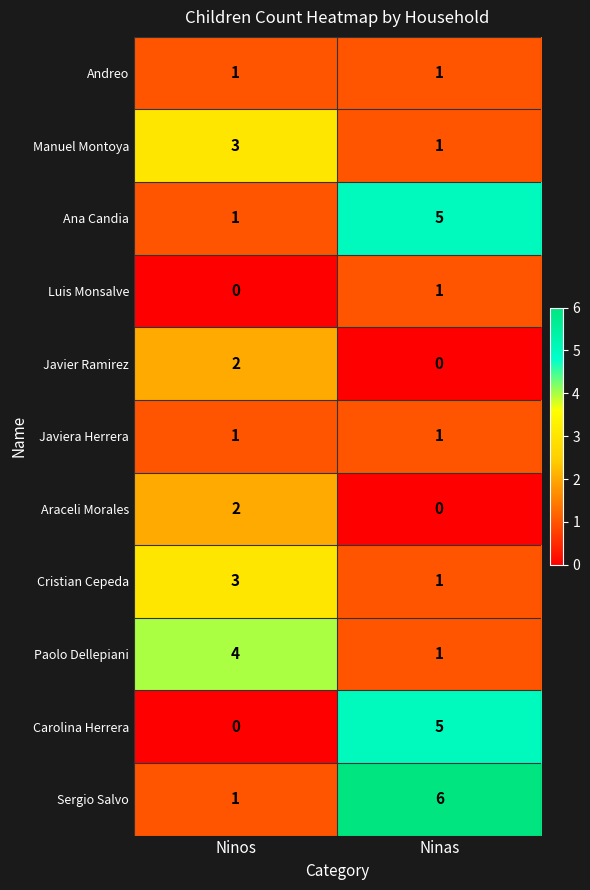

Reading left to right, what are all the values shown in this chart?

Andreo: Ninos=1	Ninas=1
Manuel Montoya: Ninos=3	Ninas=1
Ana Candia: Ninos=1	Ninas=5
Luis Monsalve: Ninos=0	Ninas=1
Javier Ramirez: Ninos=2	Ninas=0
Javiera Herrera: Ninos=1	Ninas=1
Araceli Morales: Ninos=2	Ninas=0
Cristian Cepeda: Ninos=3	Ninas=1
Paolo Dellepiani: Ninos=4	Ninas=1
Carolina Herrera: Ninos=0	Ninas=5
Sergio Salvo: Ninos=1	Ninas=6